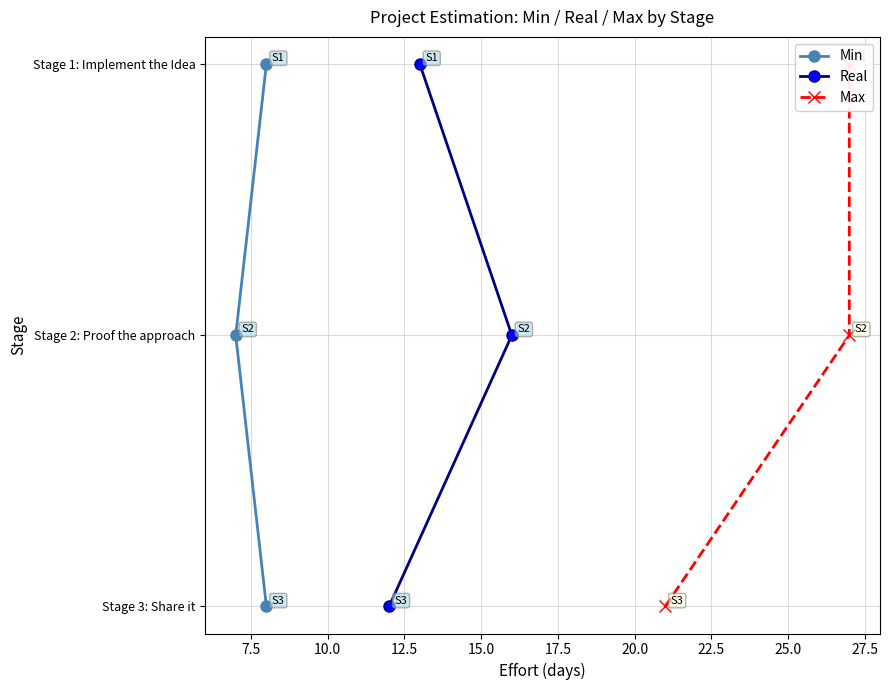

What are all the series names shown in the legend?

Min, Real, Max